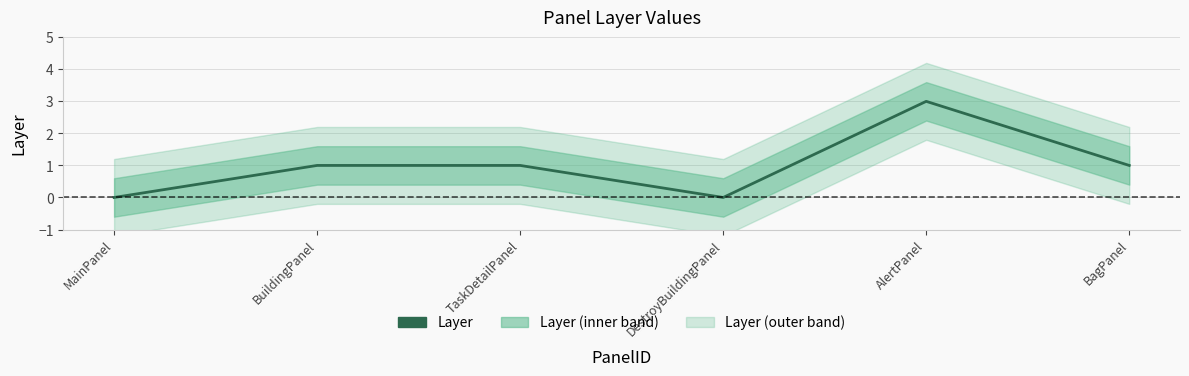

At which category does the chart reach its peak across all series?

AlertPanel